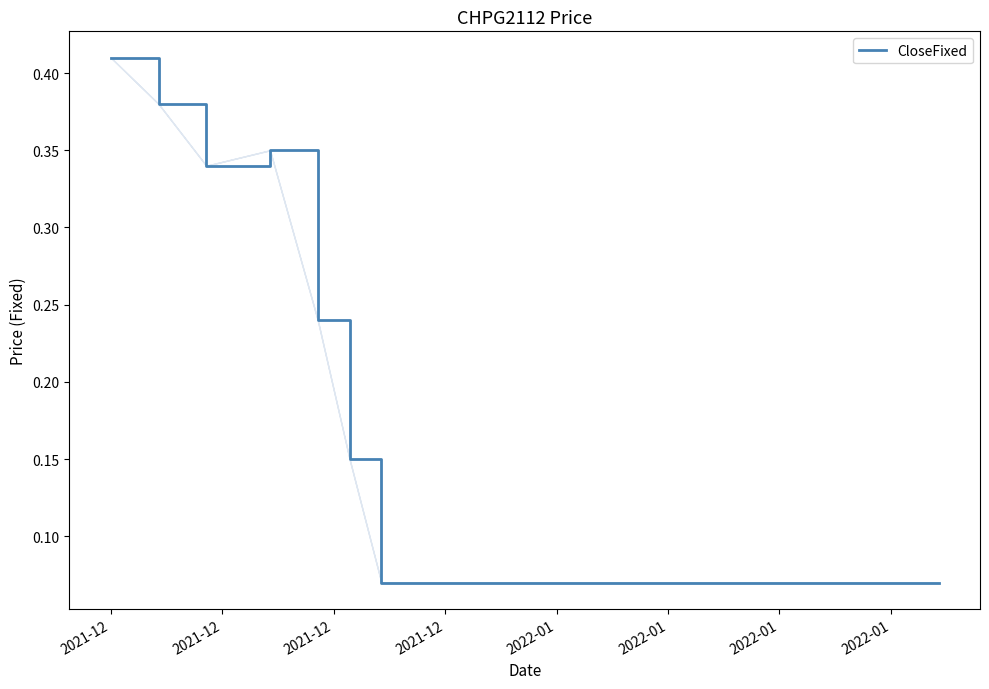

Does the chart display data point markers on the line(s)?

No